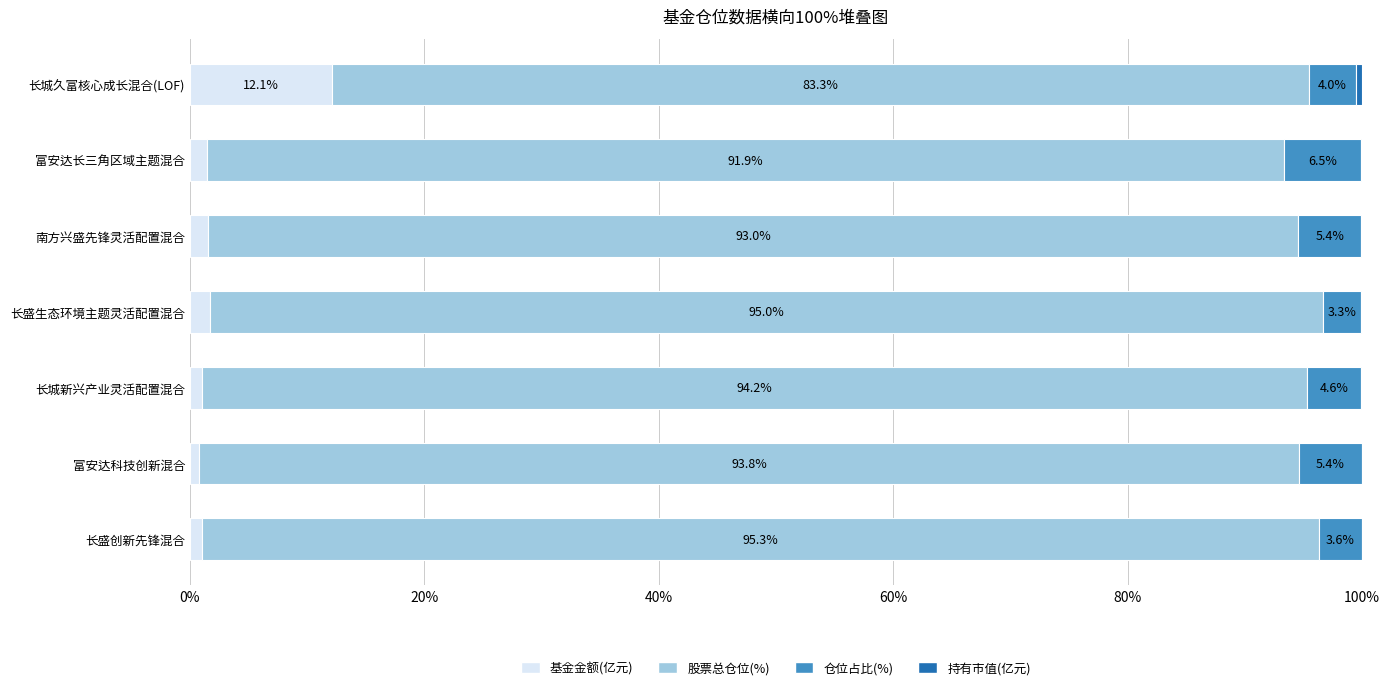

What is the total value across all series at 长盛创新先锋混合?

100.0